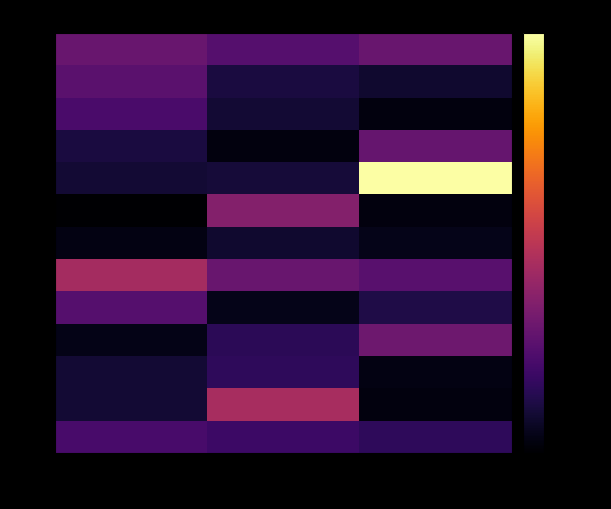

What is the spread (max minus min) of values at Maple 2?

65